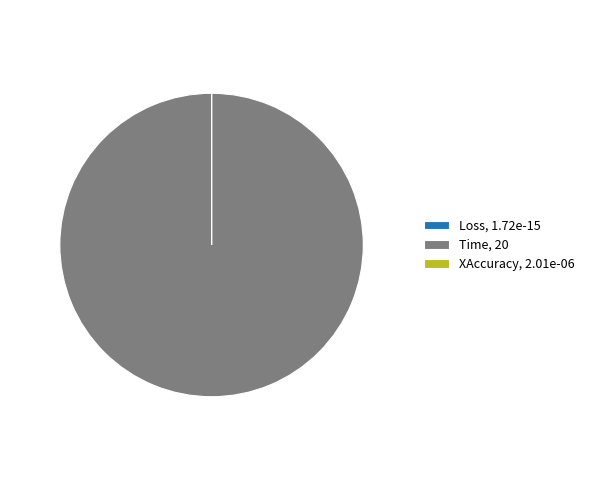

Does Time account for over 50% of the chart?

Yes